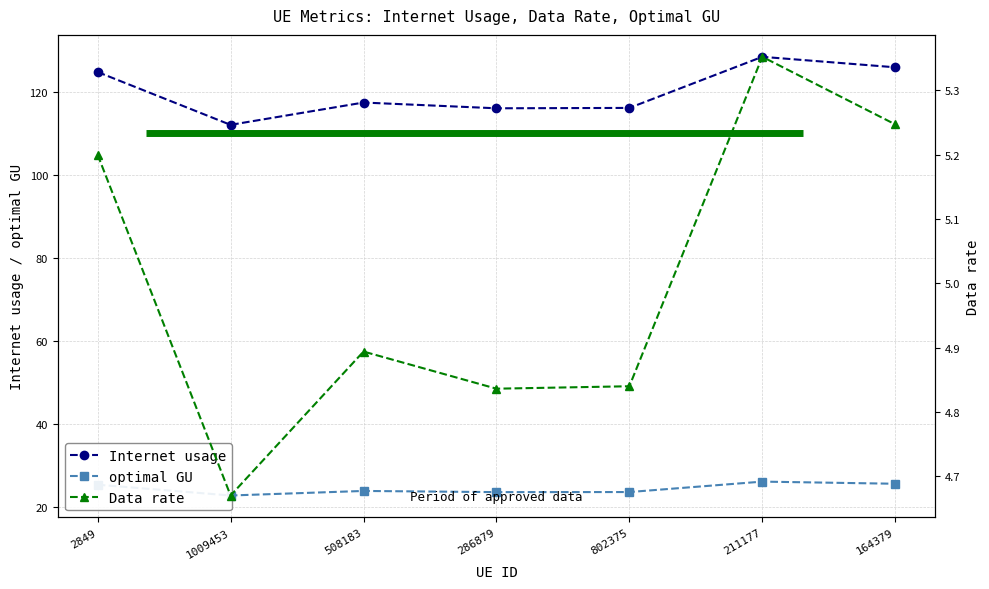

At which category is the sum across all series the highest?

211177